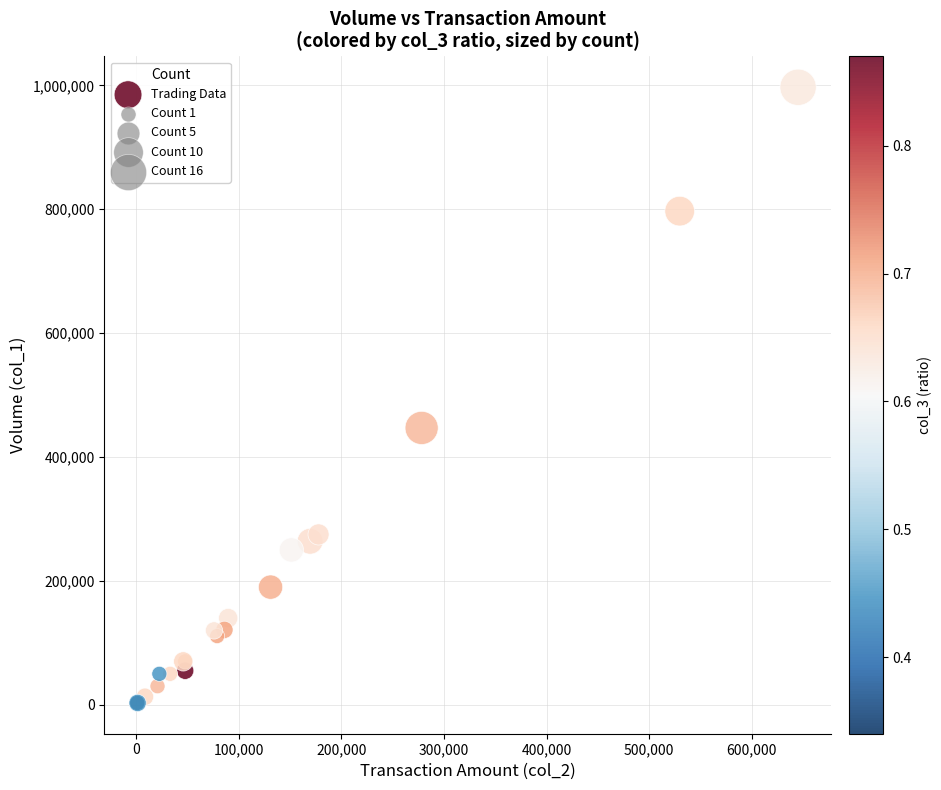

What Y value in the scatter plot is closest to 500000?

447000